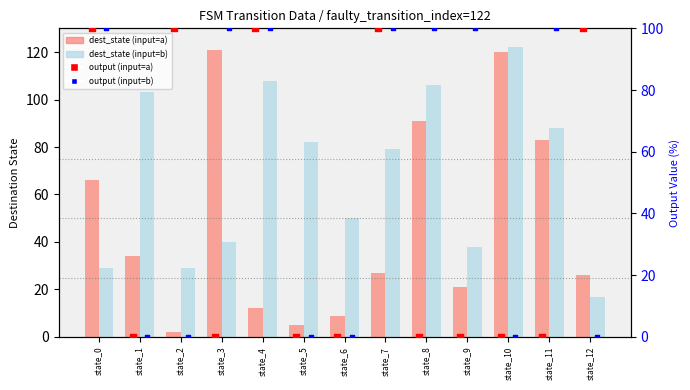

Is the value of output (input=a) at state_6 greater than the value of output (input=b) at state_5?

No